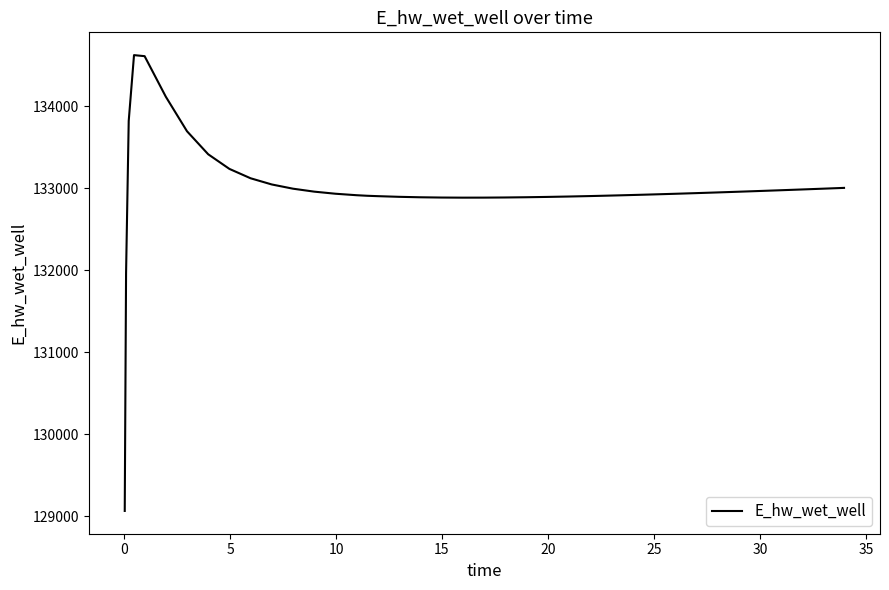

How many categories are shown in the chart?

40